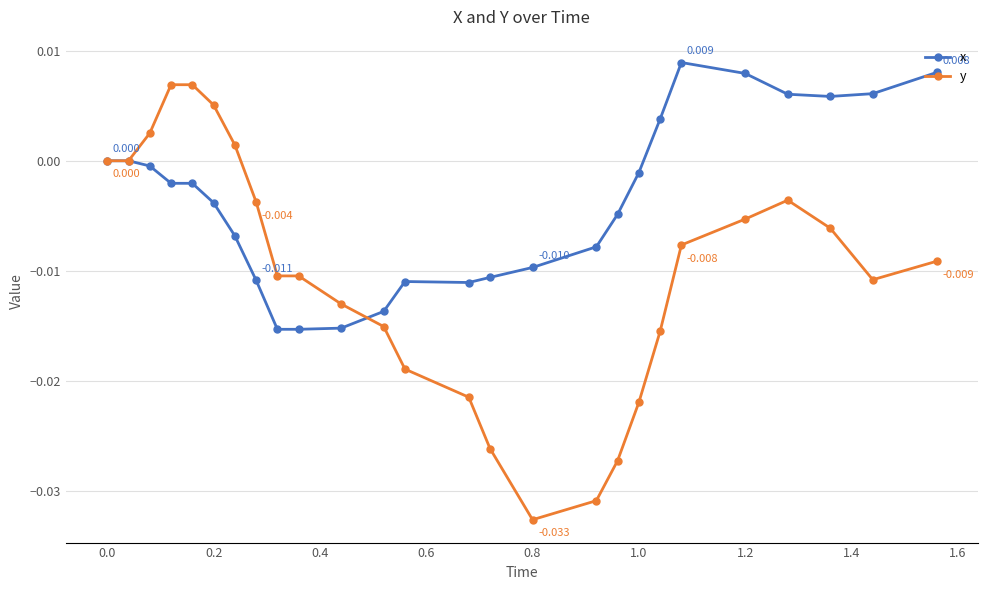

Which series has the largest total across all categories?

x